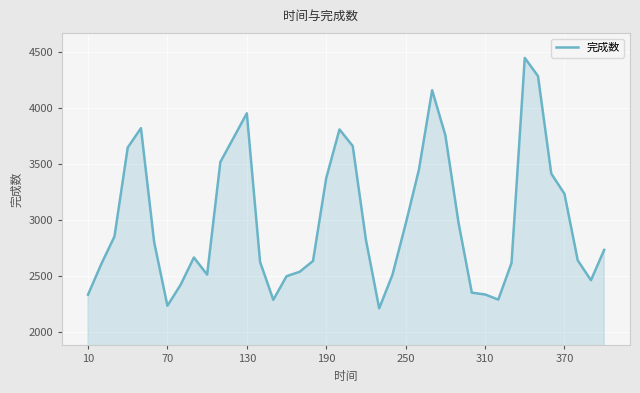

What is the smallest value displayed?

2207